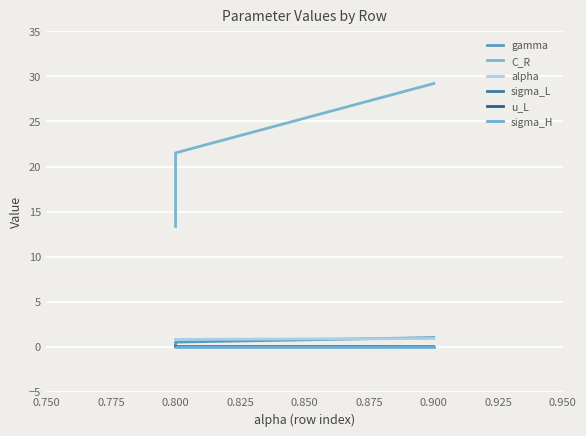

Read the alpha value at 0.900.

0.9